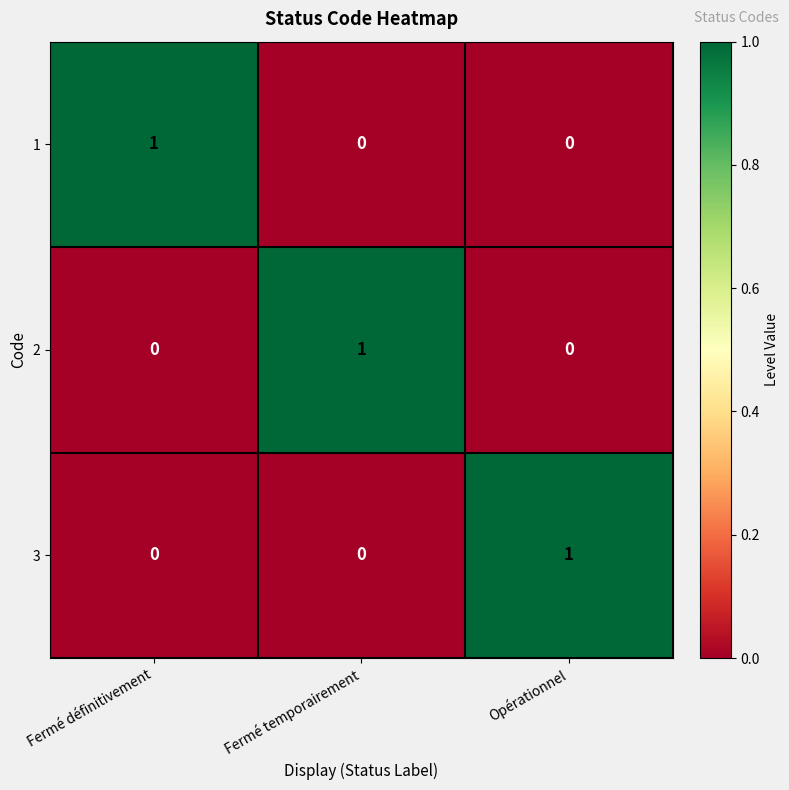

At how many categories does at least one series exceed 0?

3